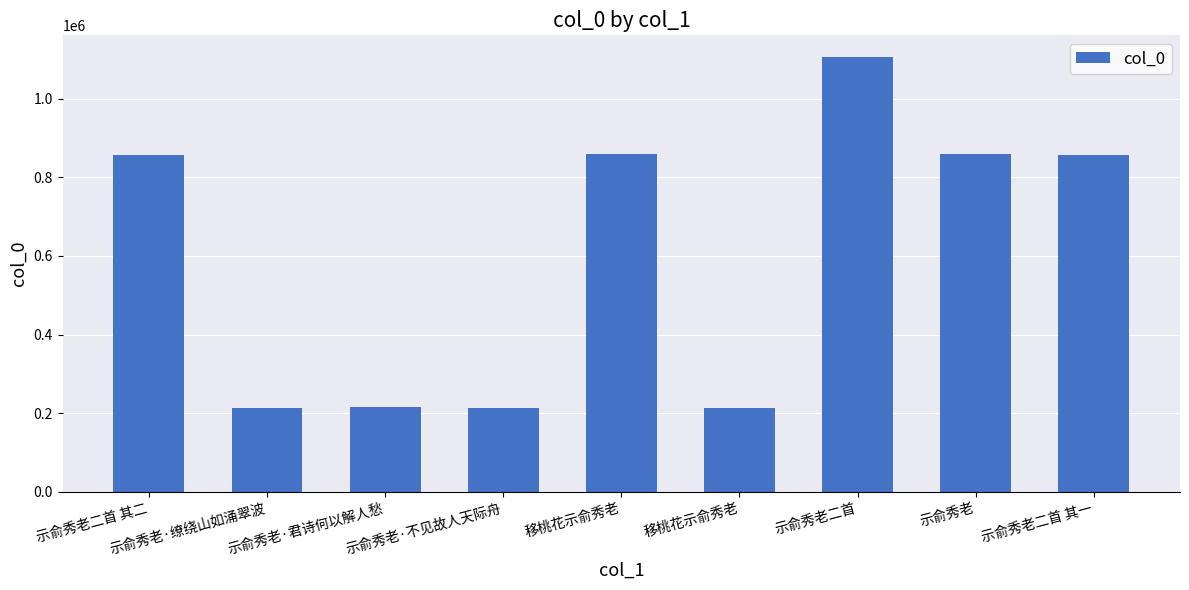

How many distinct data groups are displayed?

1